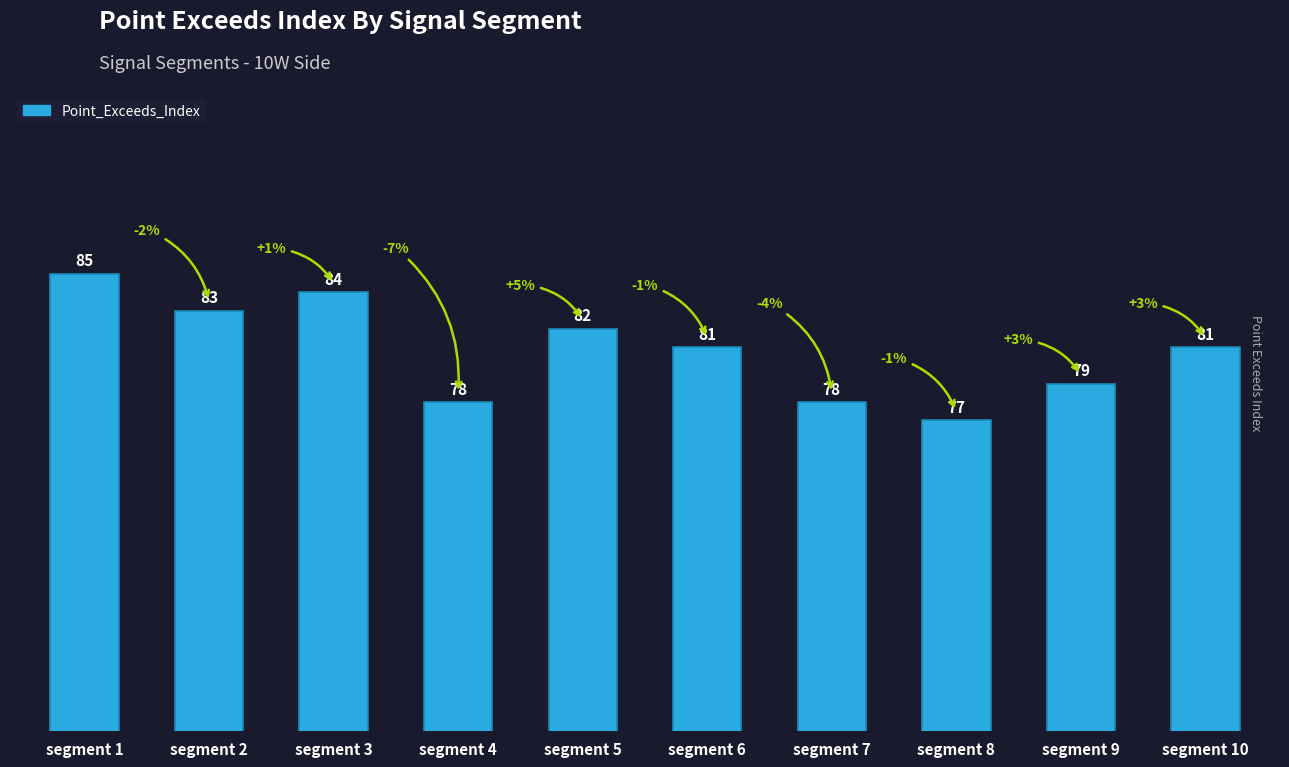

What is the smallest value displayed?

77